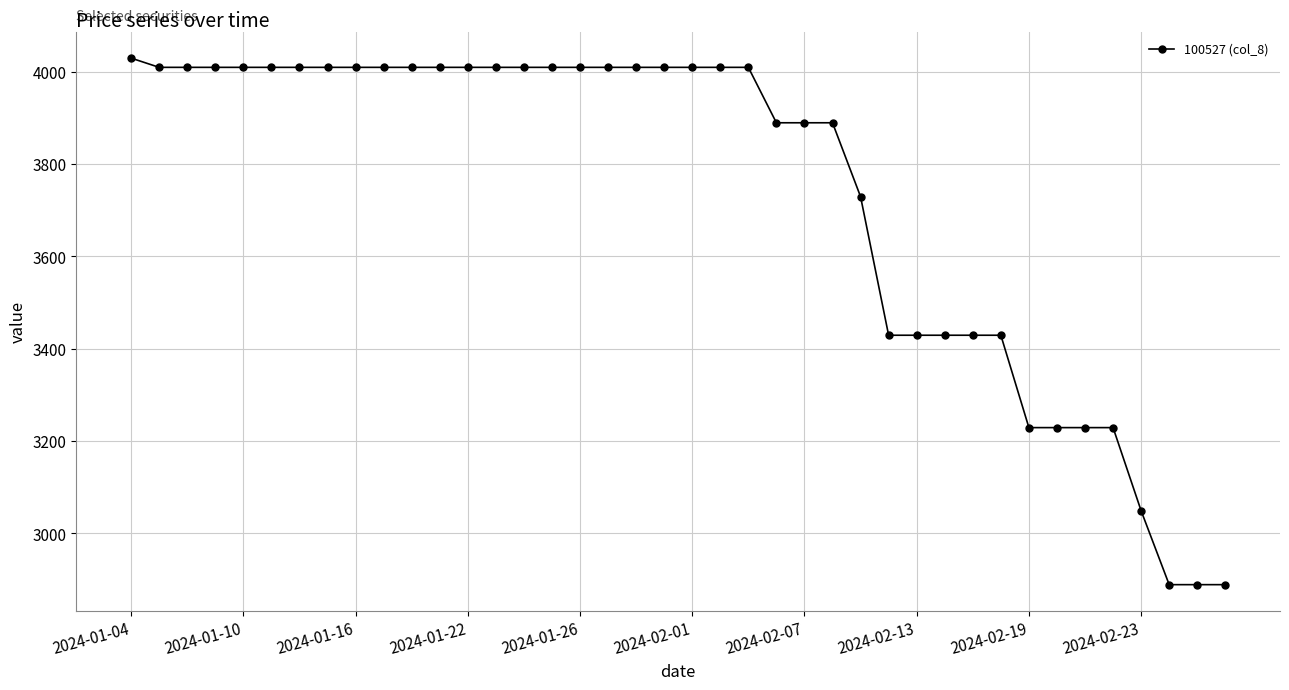

What is the value of the 11th point from the left?

4009